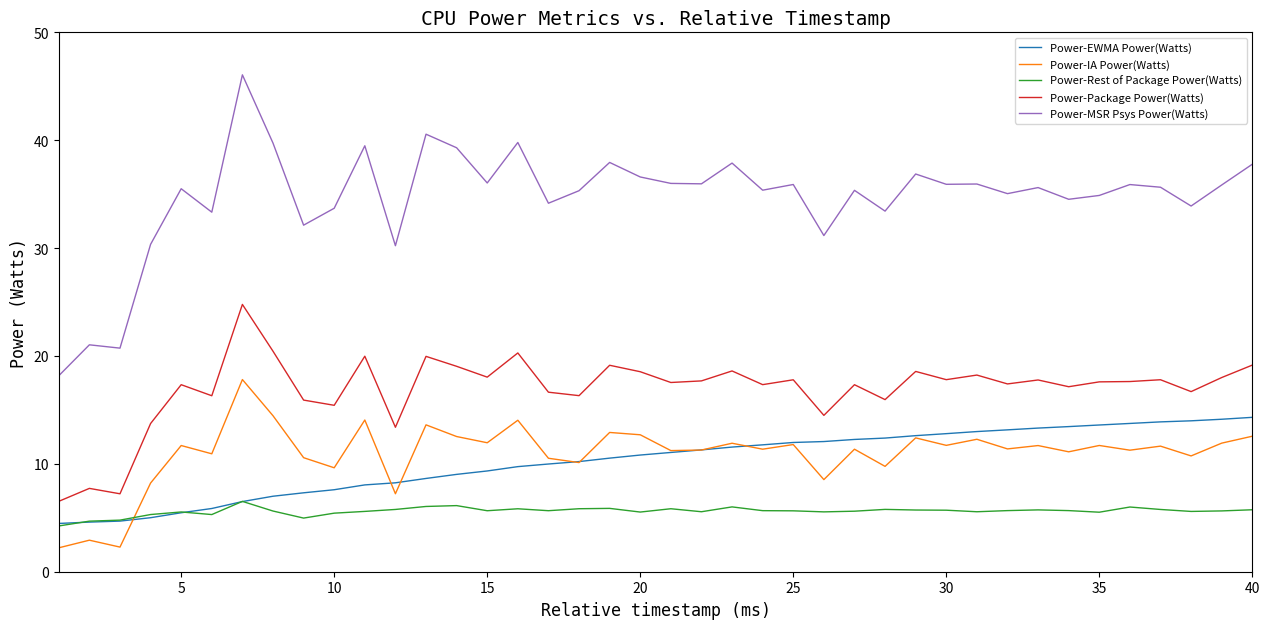

Which series has the largest range (max minus min)?

Power-MSR Psys Power(Watts)